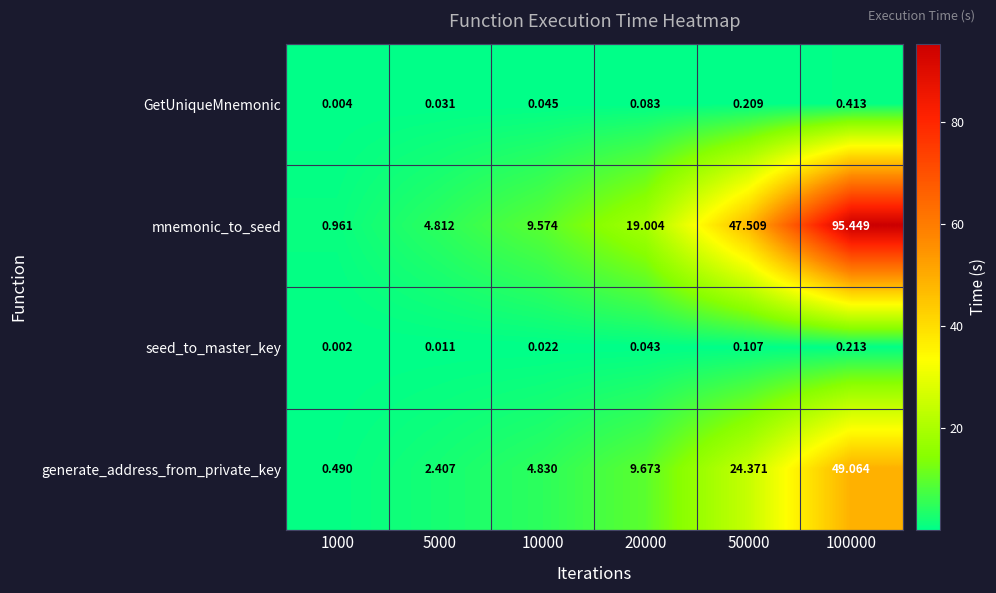

Which series has the largest total across all categories?

mnemonic_to_seed